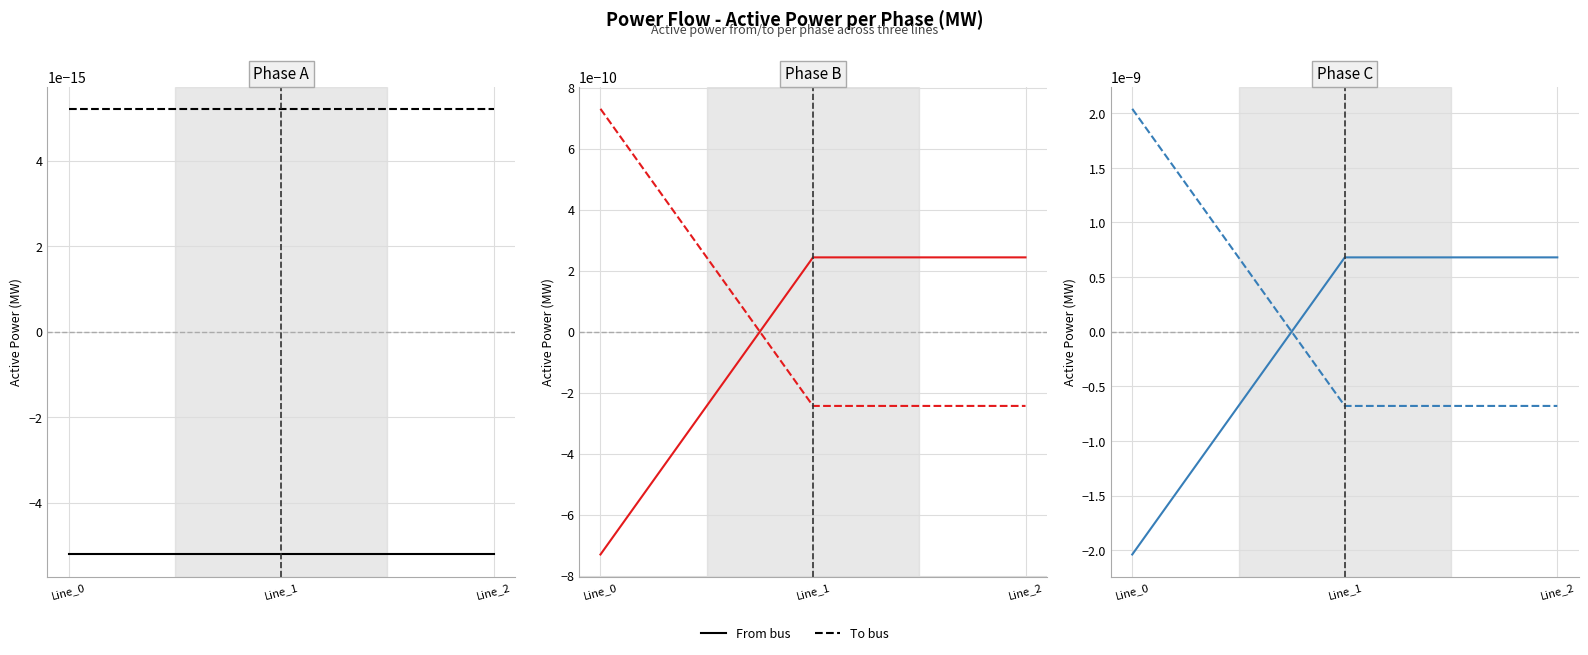

How many values in pf_p_b_from_mw are below zero?

1